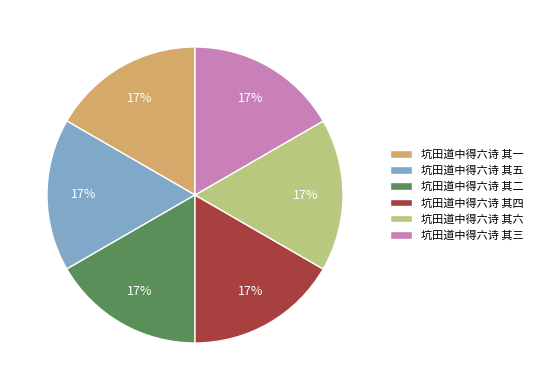

What is the ratio of the value at 坑田道中得六诗 其二 to the value at 坑田道中得六诗 其五?

1.0